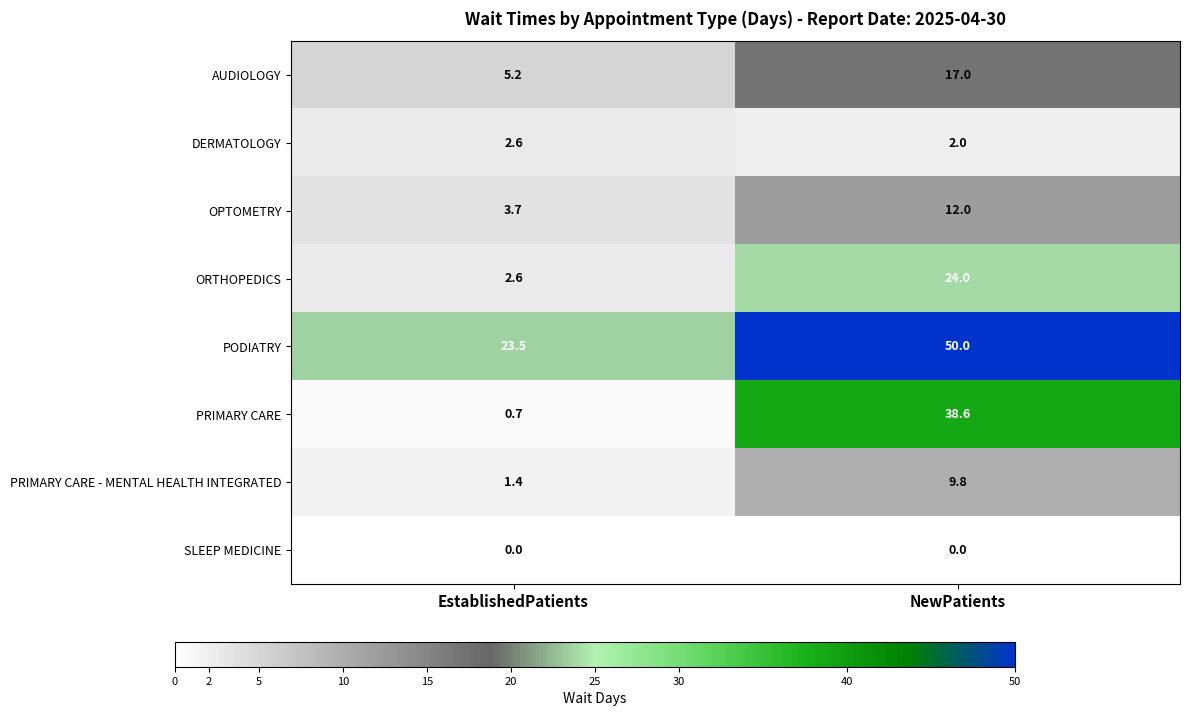

Which series has the largest total across all categories?

PODIATRY